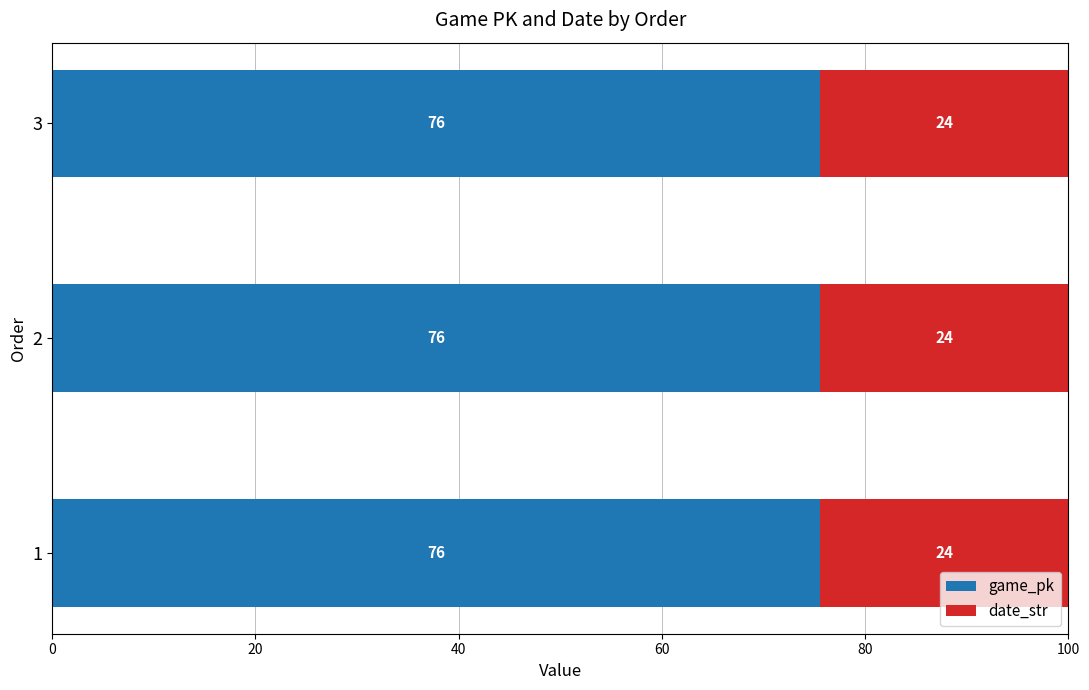

What are all the series names shown in the legend?

game_pk, date_str